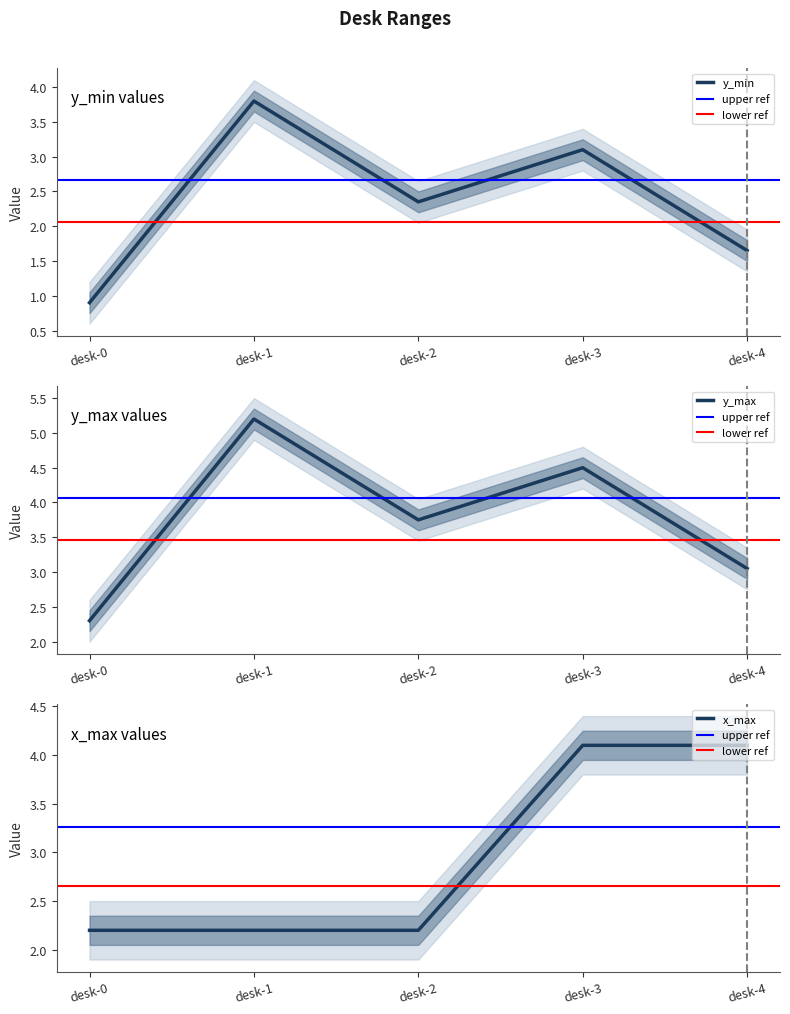

True or false: x_max has a value of 2.5 at desk-4.

False